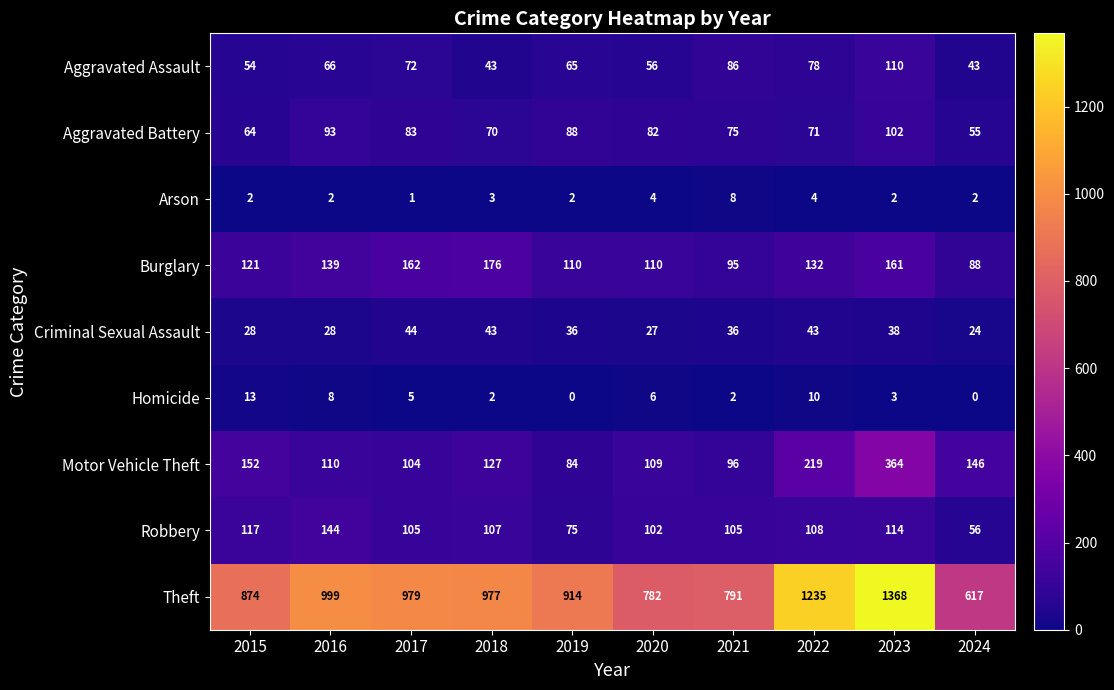

What is the maximum value shown in the chart?

1368